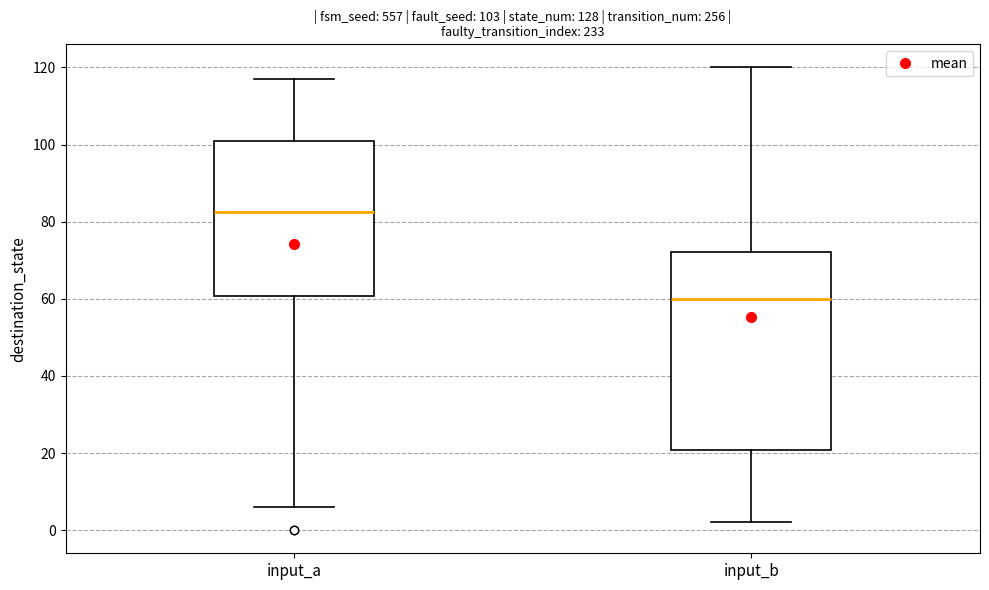

Which box has the highest median line?

input_a